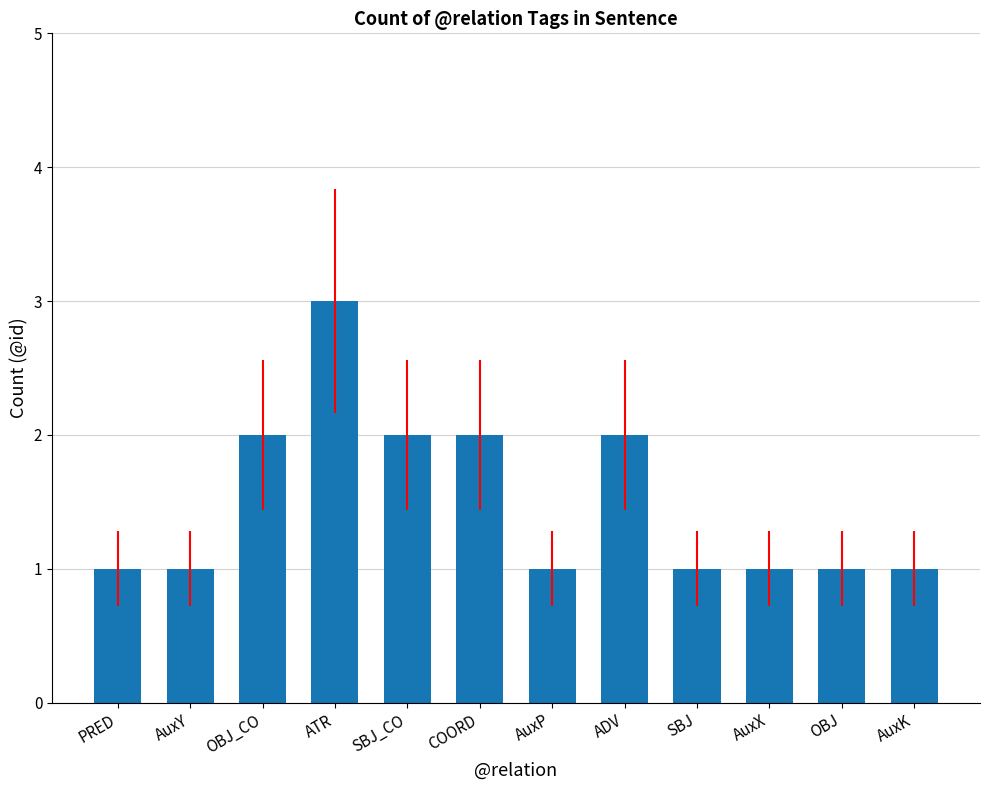

What is the difference between the maximum and second lowest values?

2